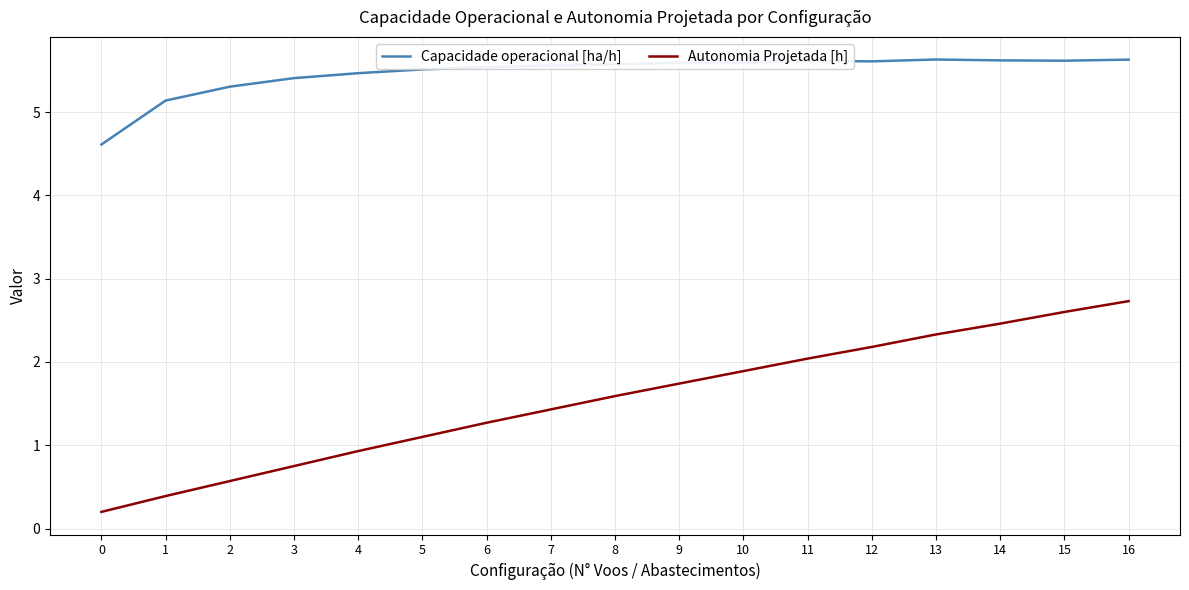

At which category is the sum across all series the highest?

16